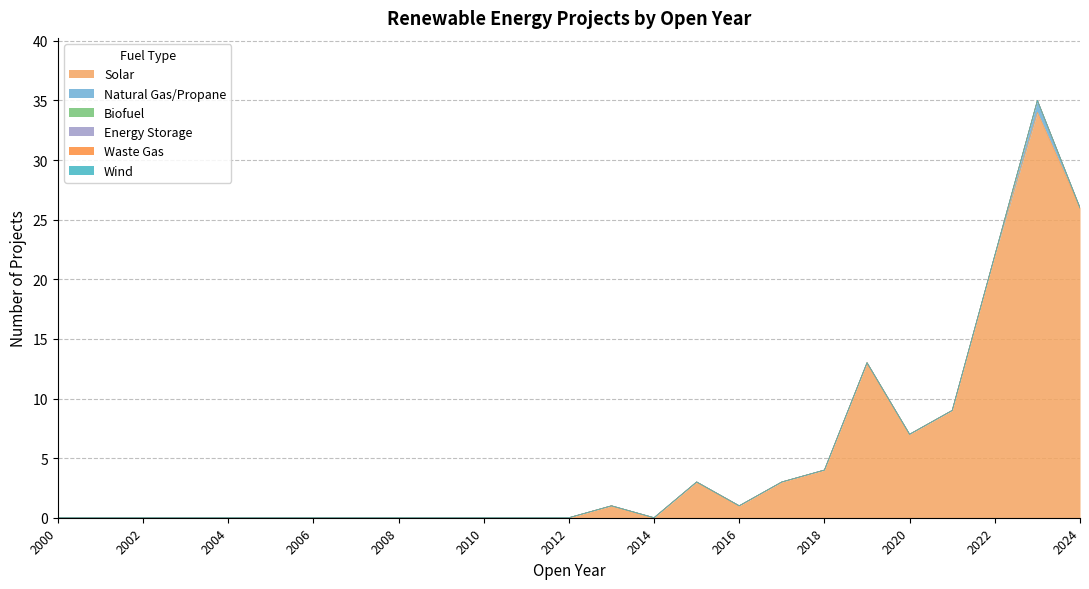

What are all the series names shown in the legend?

Solar, Natural Gas/Propane, Biofuel, Energy Storage, Waste Gas, Wind